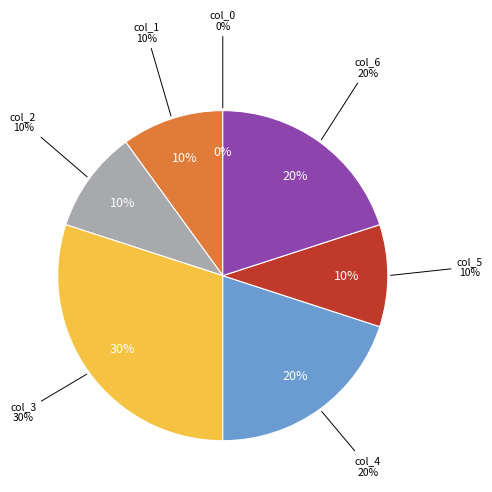

True or false: col_6 accounts for 3% of the total.

False